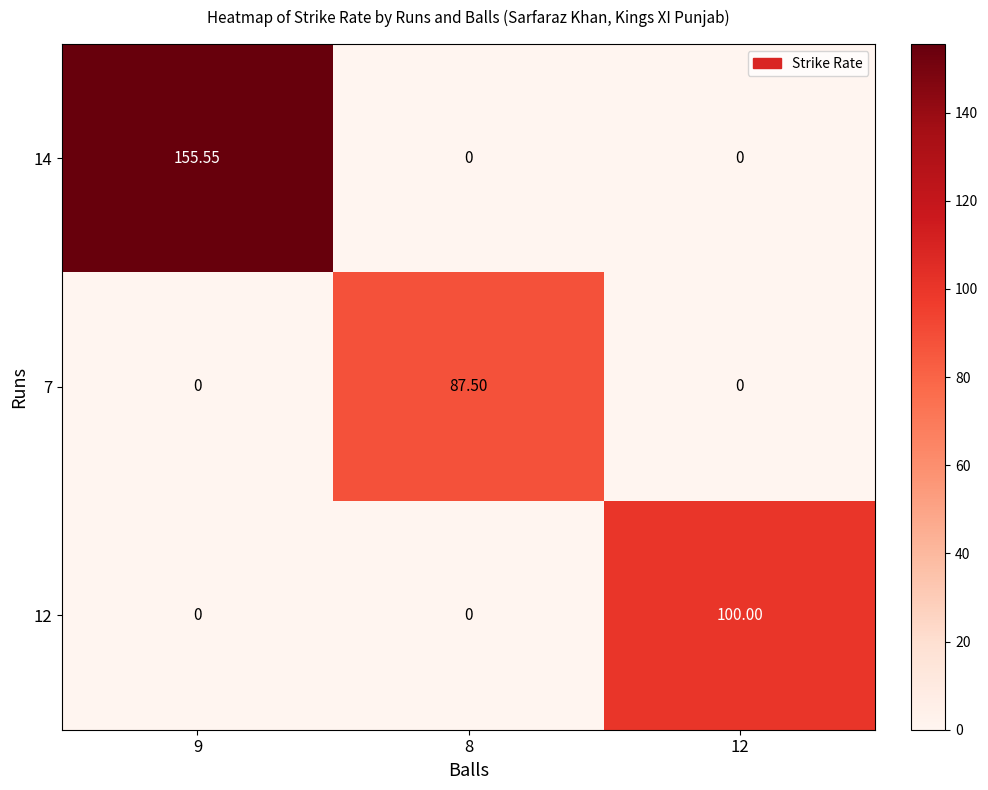

Rank the series by their maximum value, from lowest to highest.

7, 12, 14